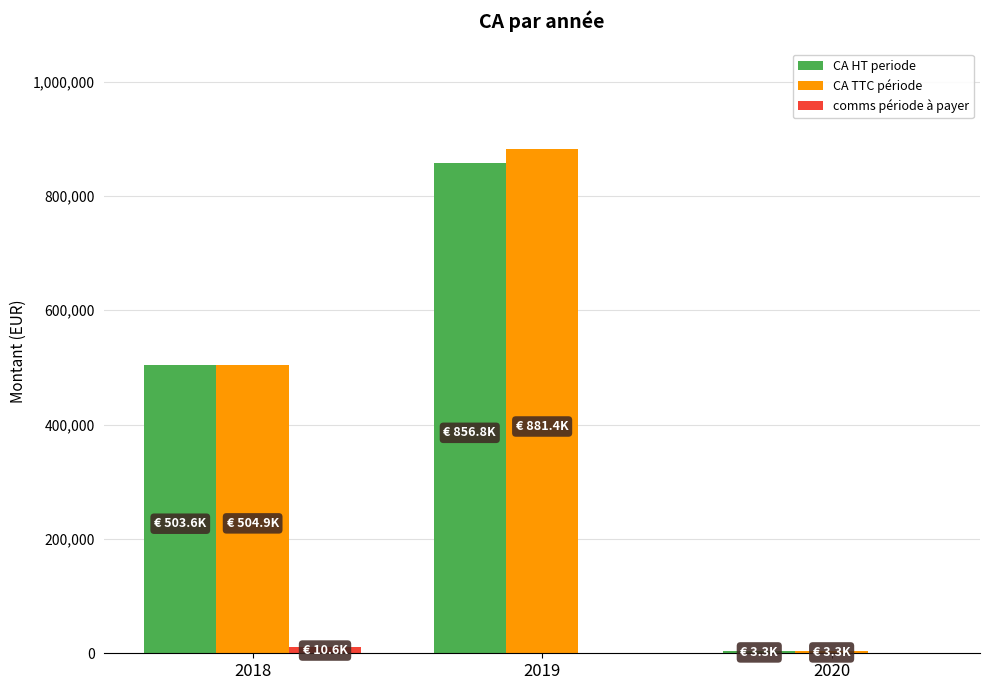

What is the highest value of the CA TTC période series?

881412.1